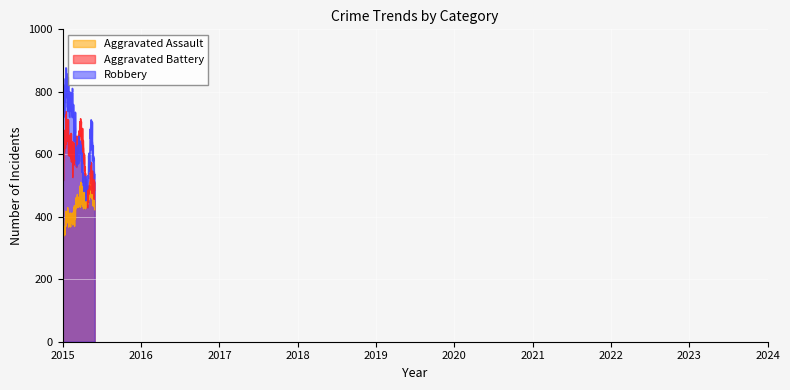

True or false: Robbery and Aggravated Assault cross at least once.

True